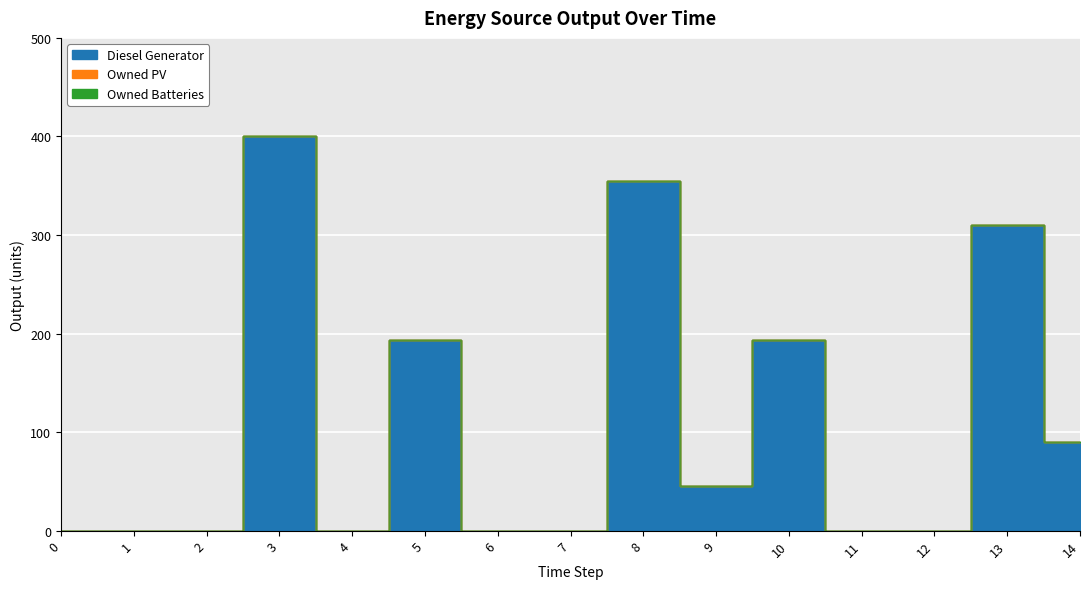

Count the Diesel Generator values in the range 0 to 193.

12